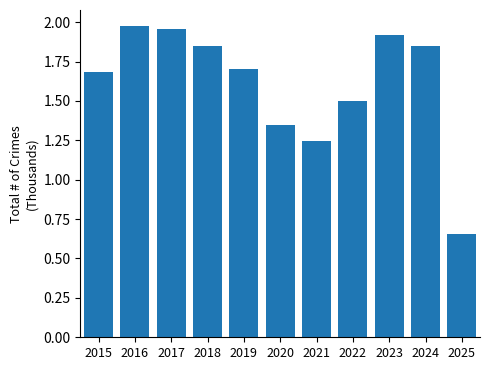

What value does the data have at 2022?

1.5